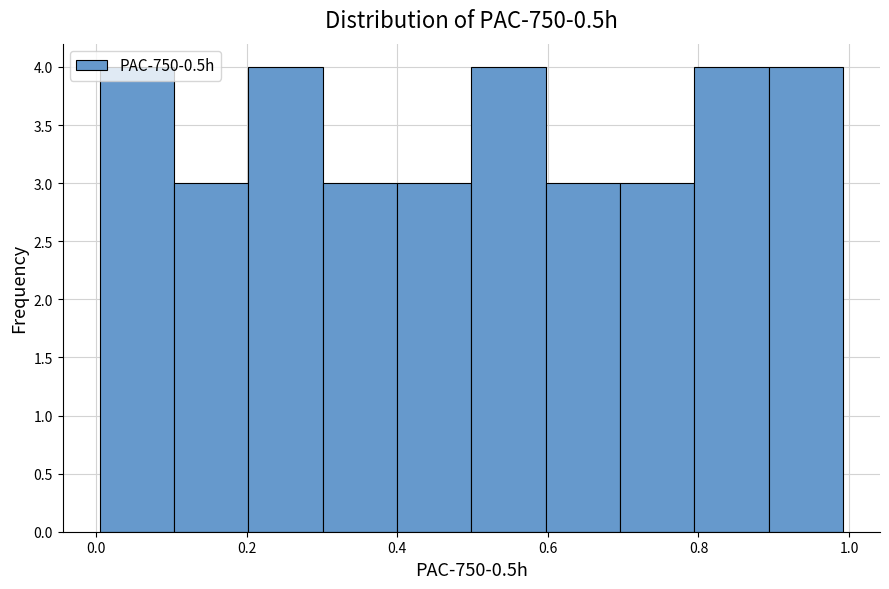

How tall is the bar that spans 0.4 to 0.5 on the x-axis? Neither the bar edges nor the heights are printed on the chart, so give them approximately, as read against the axes.

3